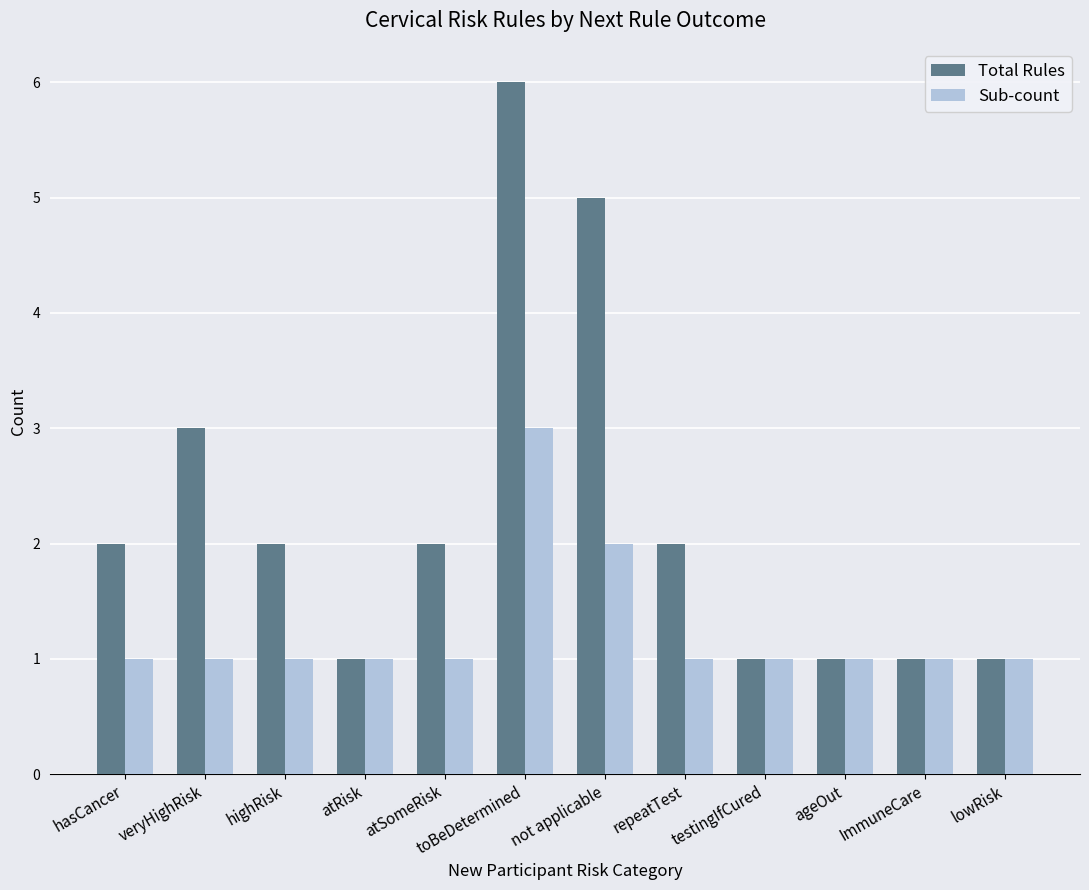

True or false: Total Rules has a value of 1 at atRisk.

True